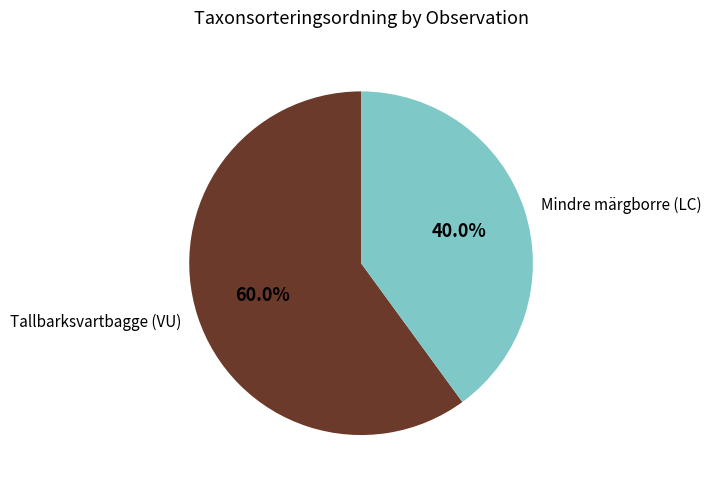

Rank the categories by value from lowest to highest.

Mindre märgborre (LC), Tallbarksvartbagge (VU)